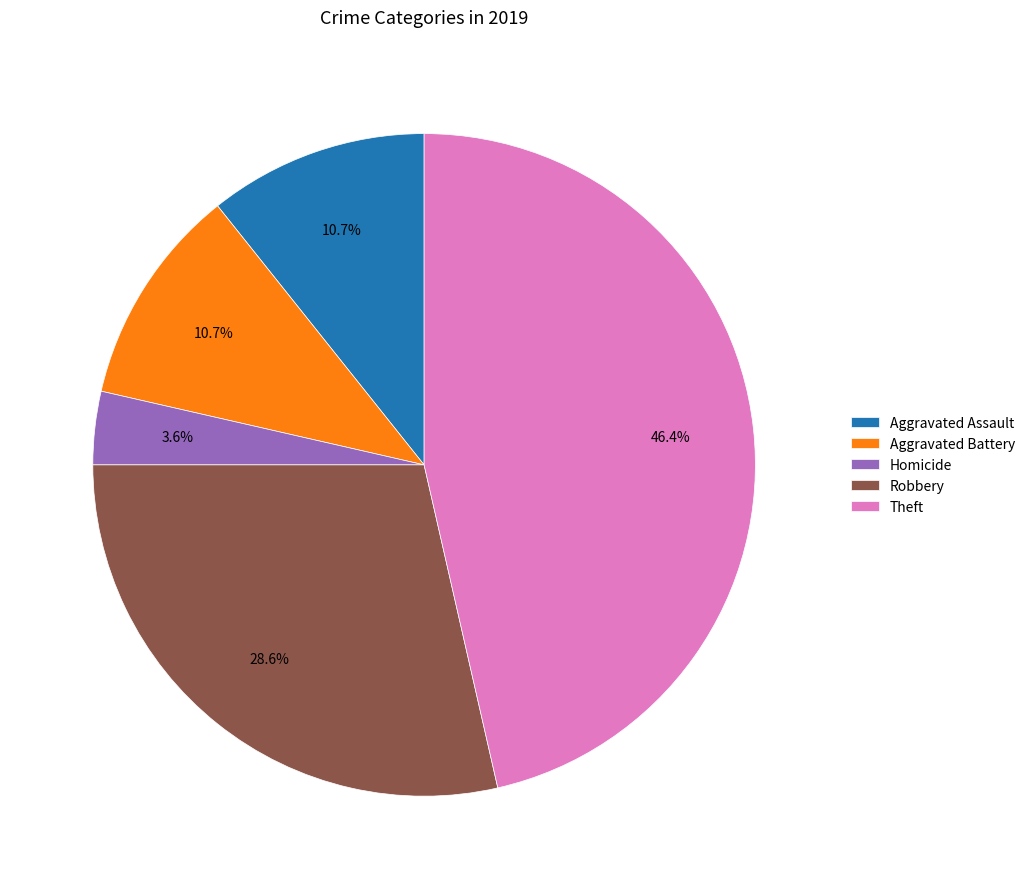

How many slices are in this pie chart?

5